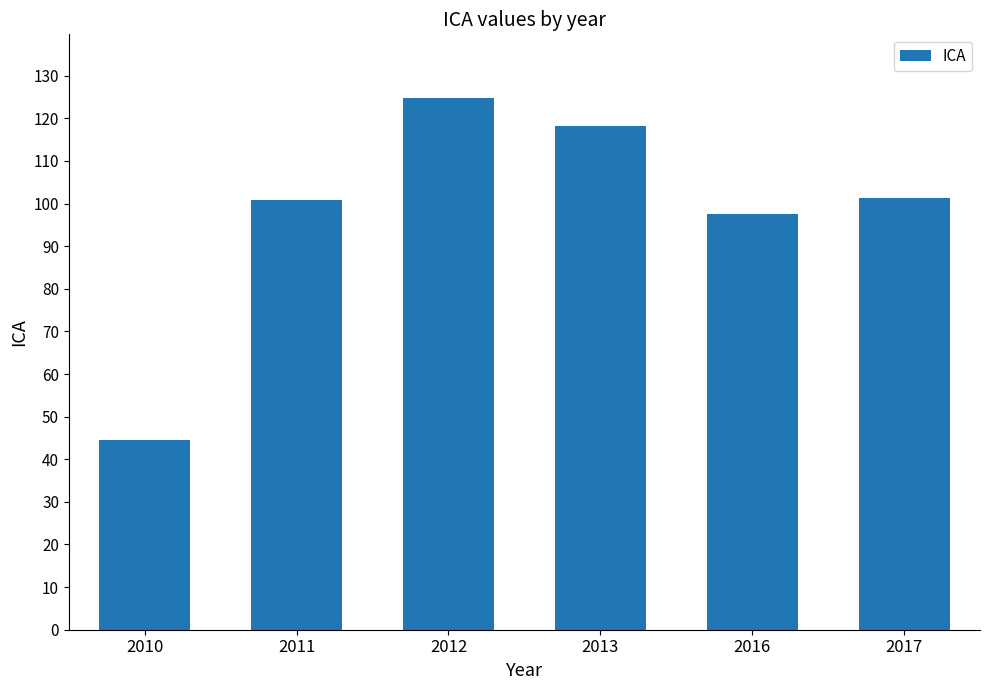

Count the number of categories in the chart.

6